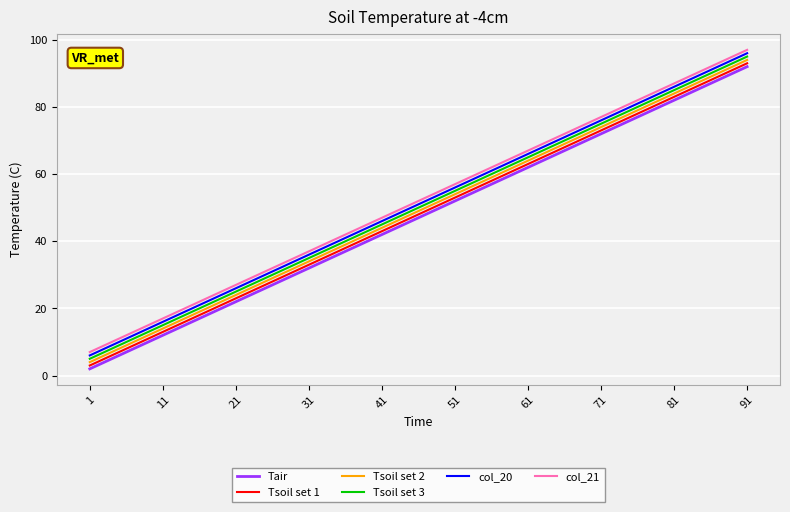

True or false: Tsoil set 3 and Tair intersect in this chart.

False